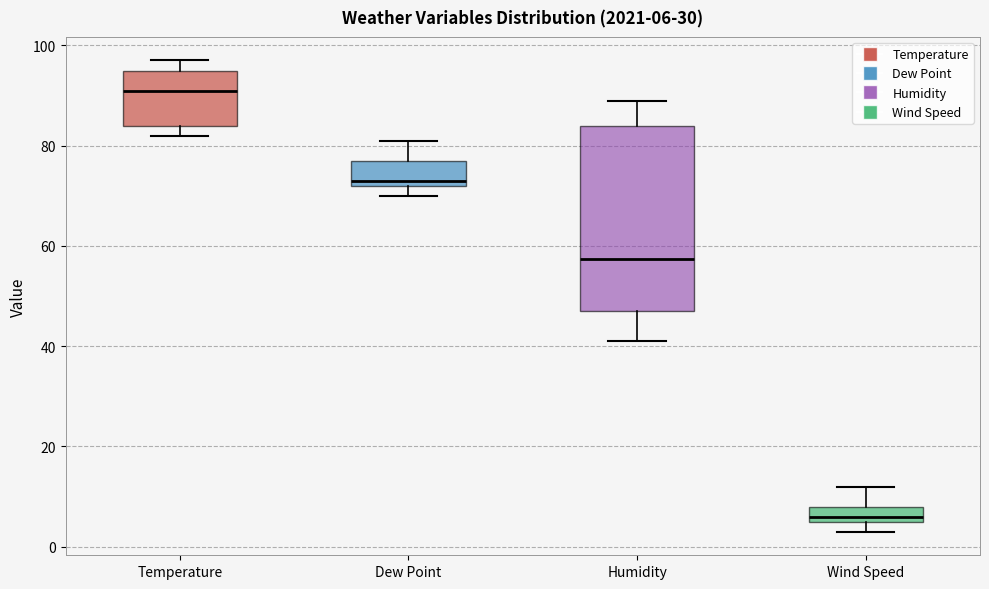

Which box is the tallest, from its lower edge to its upper edge?

Humidity